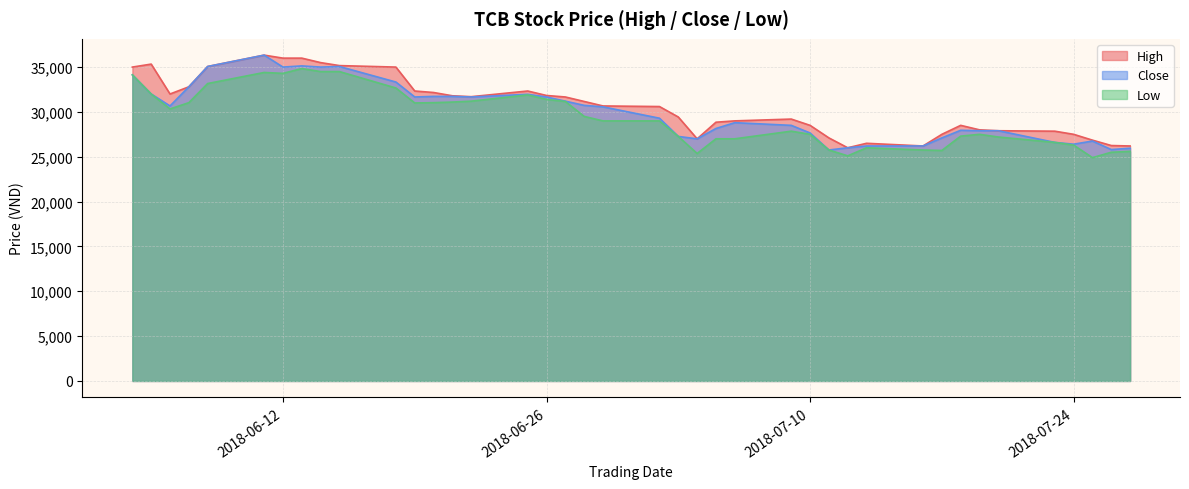

The value of Low at 2018-06-29 is 42880. True or false?

False